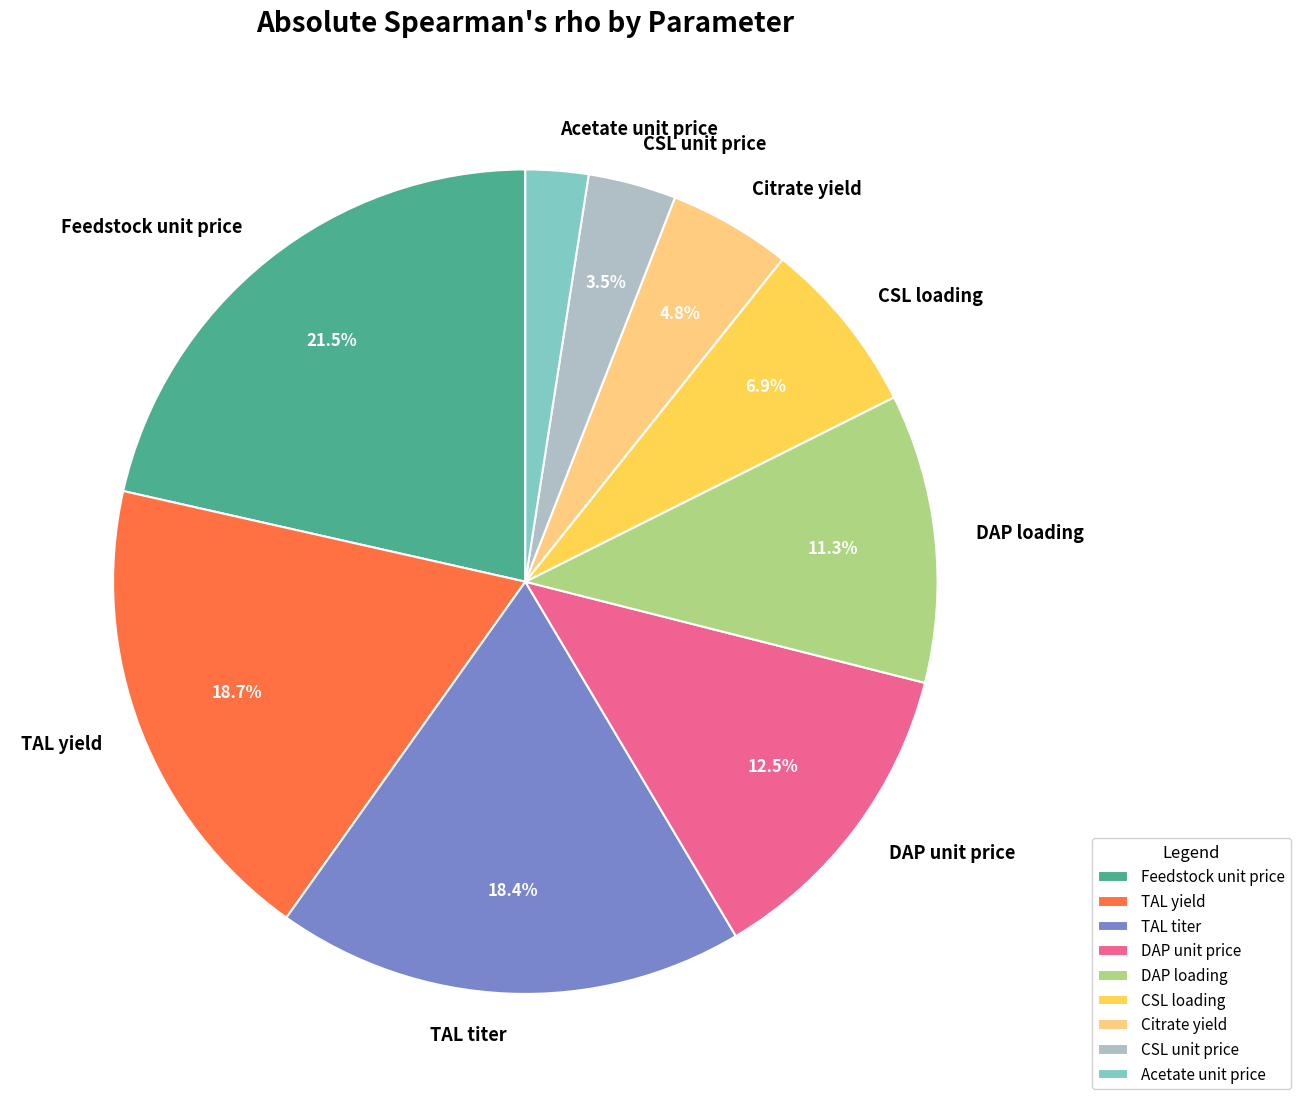

Is Acetate unit price the majority of the pie?

No